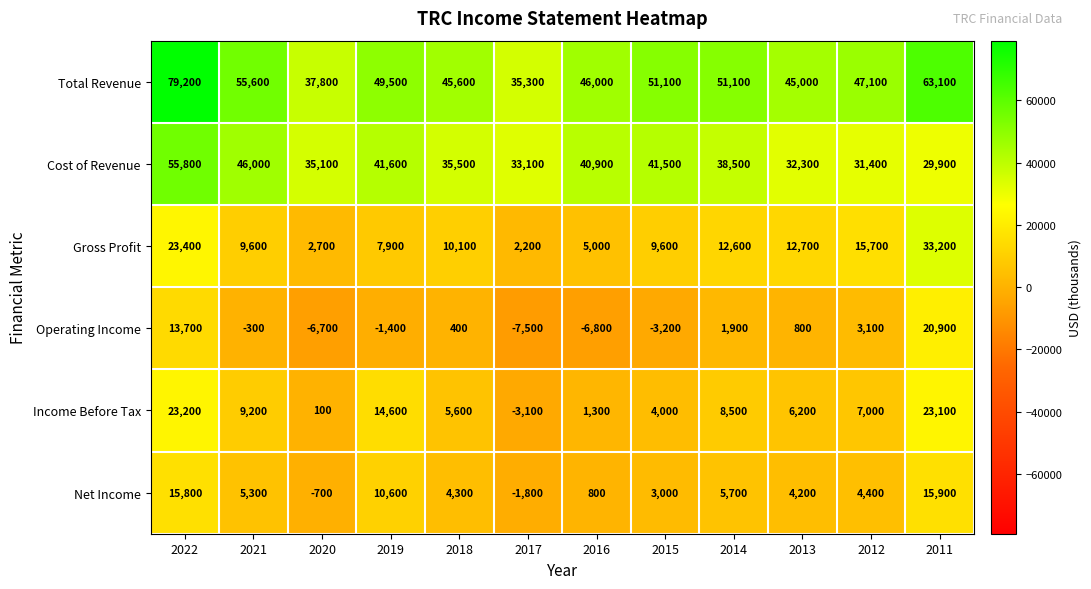

Is it true that Net Income equals -1800 at 2017?

True